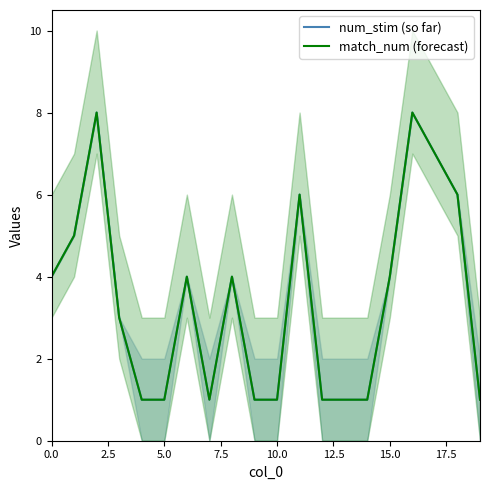

What is the difference between the num_stim (so far) values at 20.0 and 12.5?

3